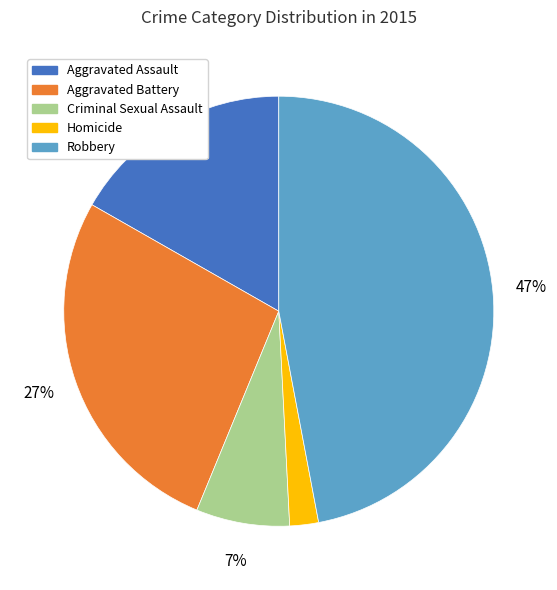

What percentage is the Criminal Sexual Assault slice, to the nearest percent?

7%